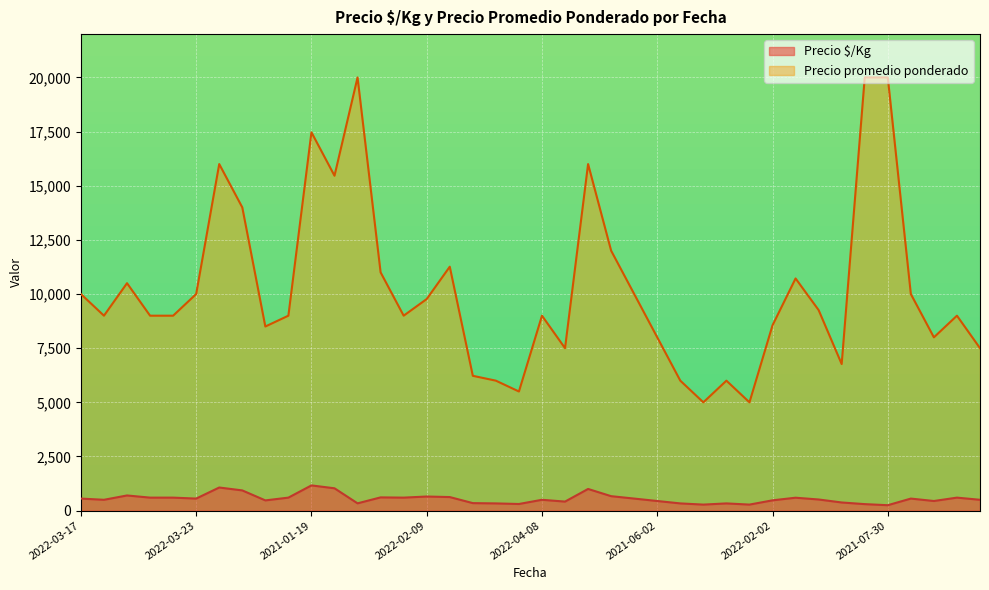

True or false: Precio promedio ponderado and Precio $/Kg intersect in this chart.

False